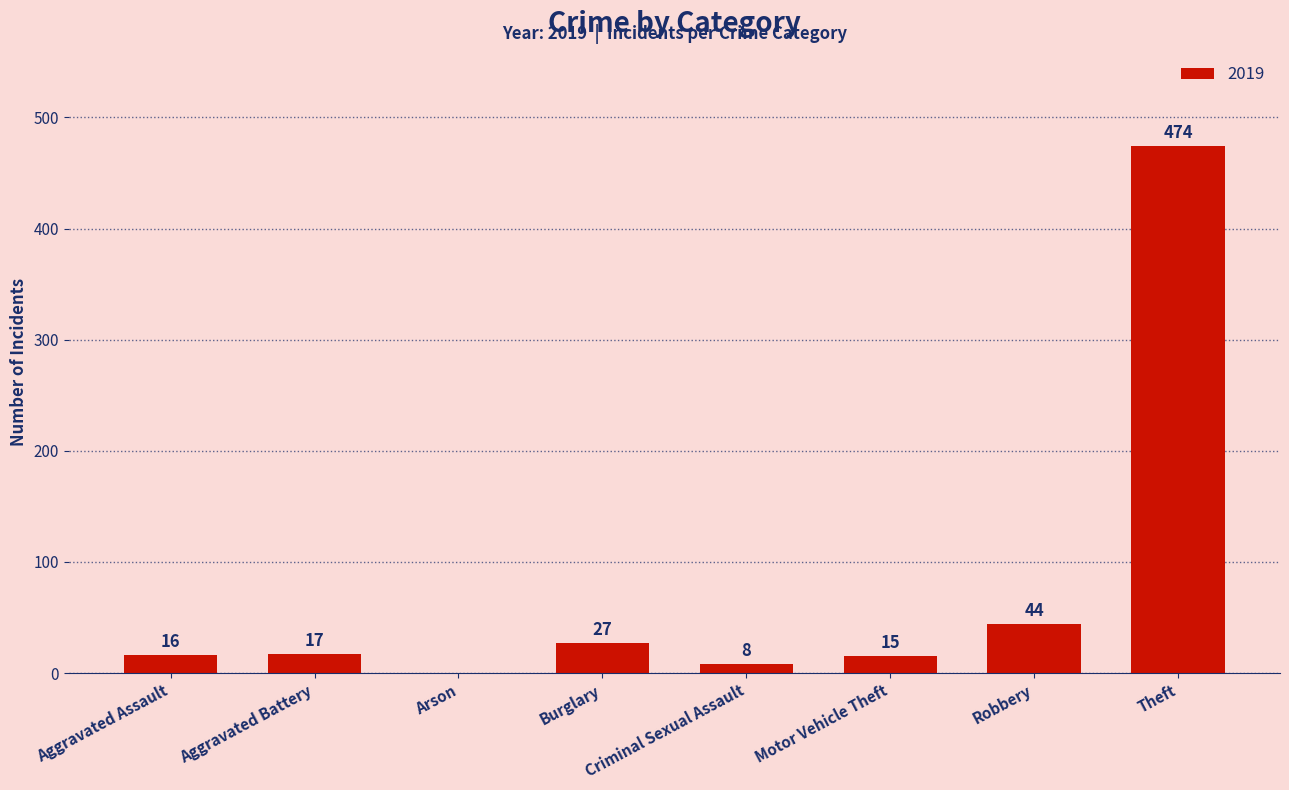

Read the value at Robbery.

44